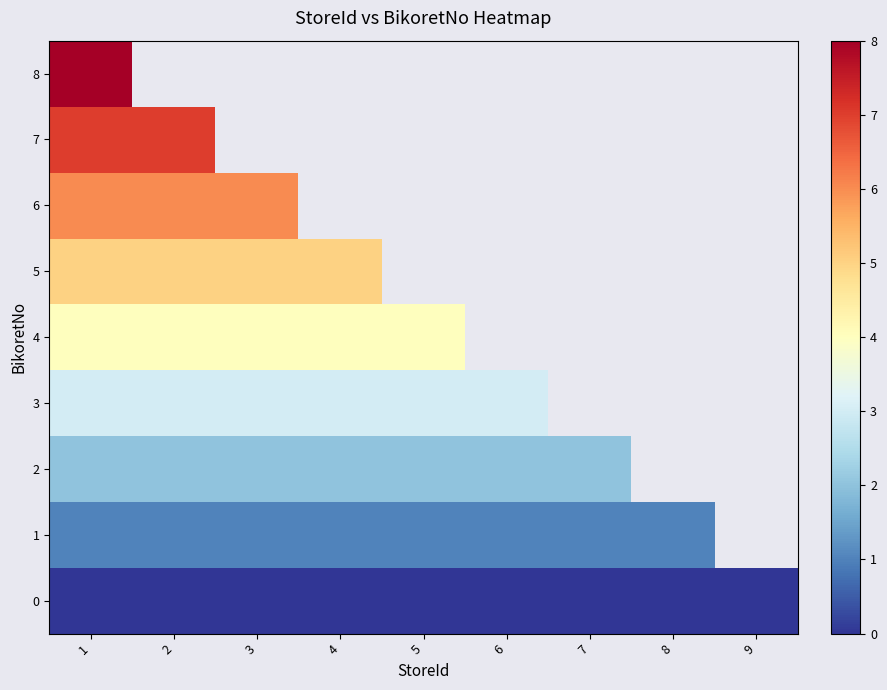

At which label does 0 reach its minimum?

1